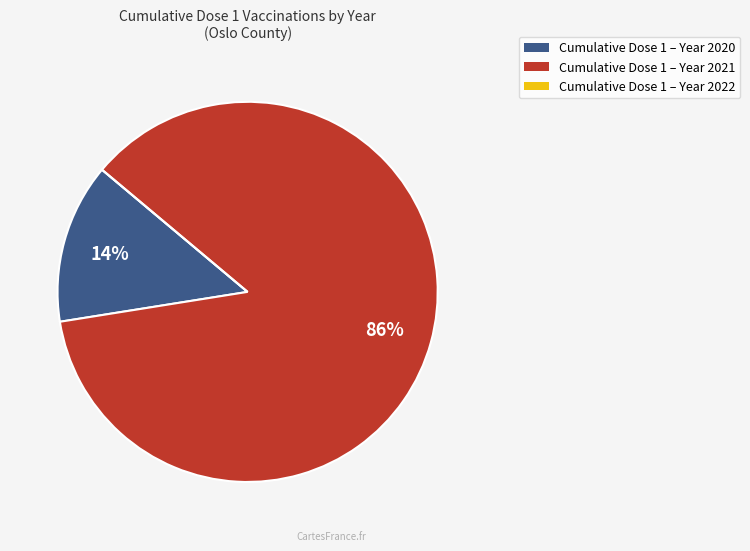

To the nearest percent, what is the average slice percentage?

33%